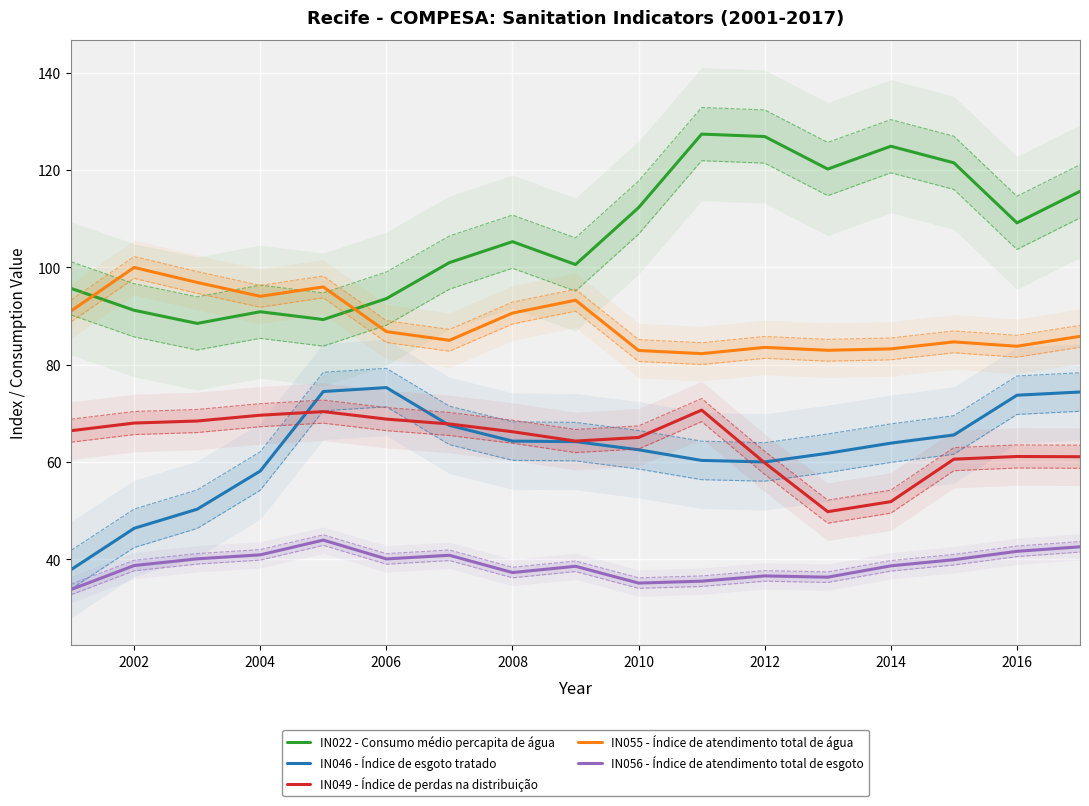

True or false: IN049 - Índice de perdas na distribuição and IN022 - Consumo médio percapita de água intersect in this chart.

False